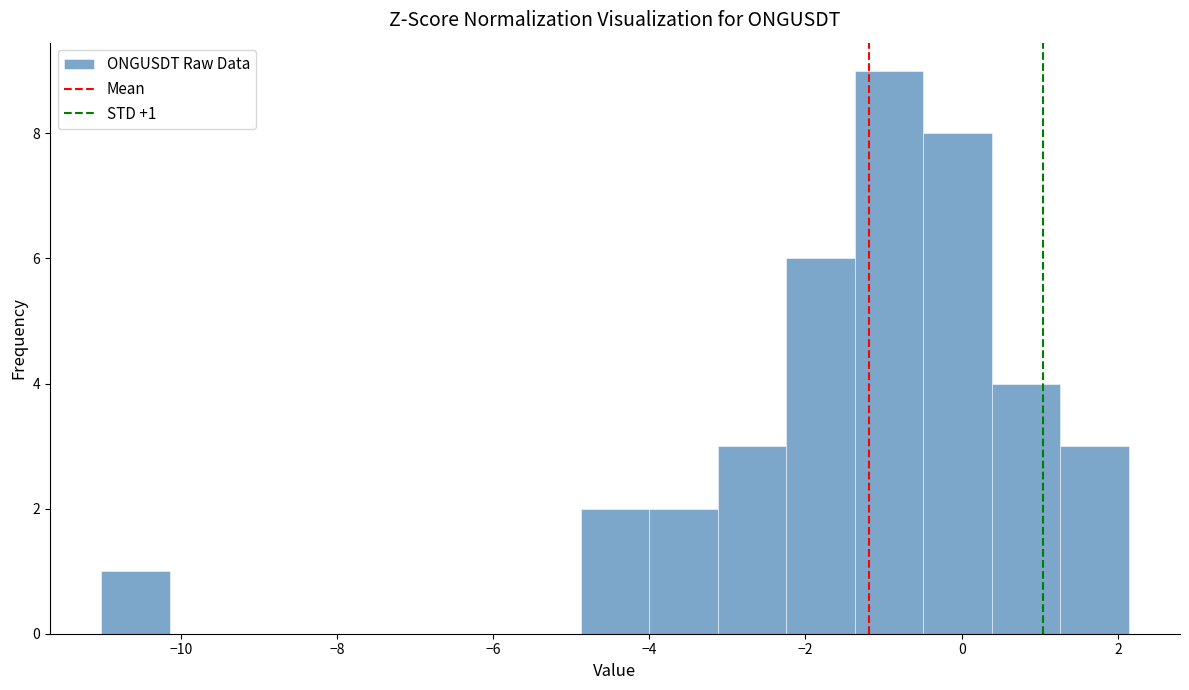

Over which range of the x-axis is the bar tallest?

-1.4 to -0.4